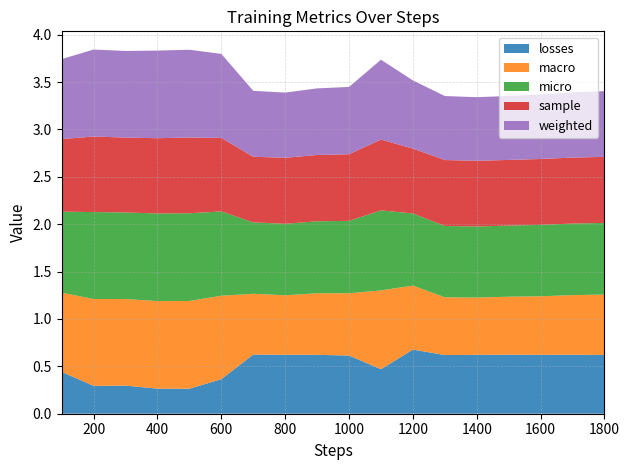

Reading left to right, list all the values displayed in this chart.

losses: 0.4	0.3	0.3	0.3	0.3	0.4	0.6	0.6	0.6	0.6	0.5	0.7	0.6	0.6	0.6	0.6	0.6	0.6
macro: 0.8	0.9	0.9	0.9	0.9	0.9	0.6	0.6	0.6	0.7	0.8	0.7	0.6	0.6	0.6	0.6	0.6	0.6
micro: 0.9	0.9	0.9	0.9	0.9	0.9	0.8	0.8	0.8	0.8	0.8	0.8	0.8	0.8	0.8	0.8	0.8	0.8
sample: 0.8	0.8	0.8	0.8	0.8	0.8	0.7	0.7	0.7	0.7	0.7	0.7	0.7	0.7	0.7	0.7	0.7	0.7
weighted: 0.8	0.9	0.9	0.9	0.9	0.9	0.7	0.7	0.7	0.7	0.8	0.7	0.7	0.7	0.7	0.7	0.7	0.7